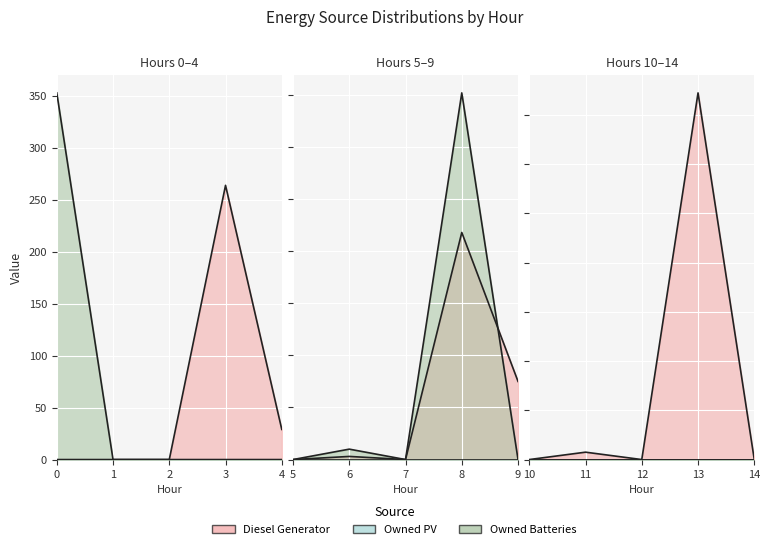

Rank the series at 0 from lowest to highest value.

Diesel Generator, Owned PV, Owned Batteries